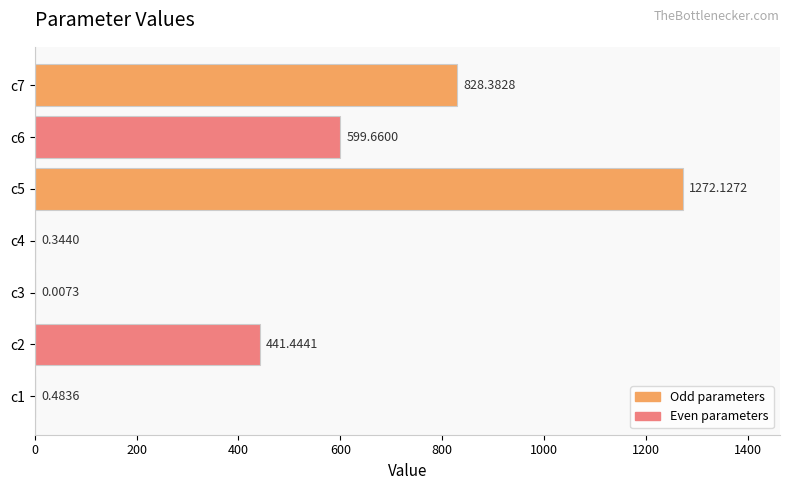

What is the sum of the values at c4 and c7?

828.7